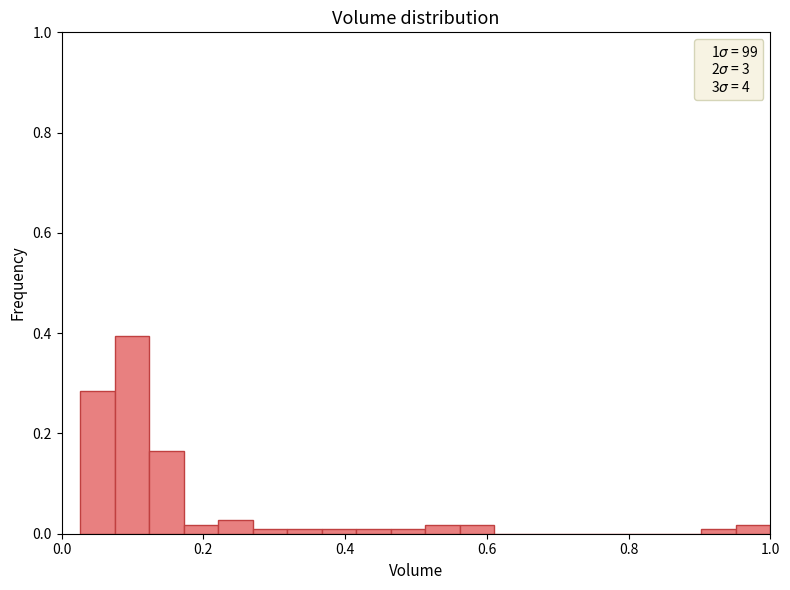

Around what value on the x-axis is the tallest bar? Give the approximate position of its centre, as read against the axis.

0.10